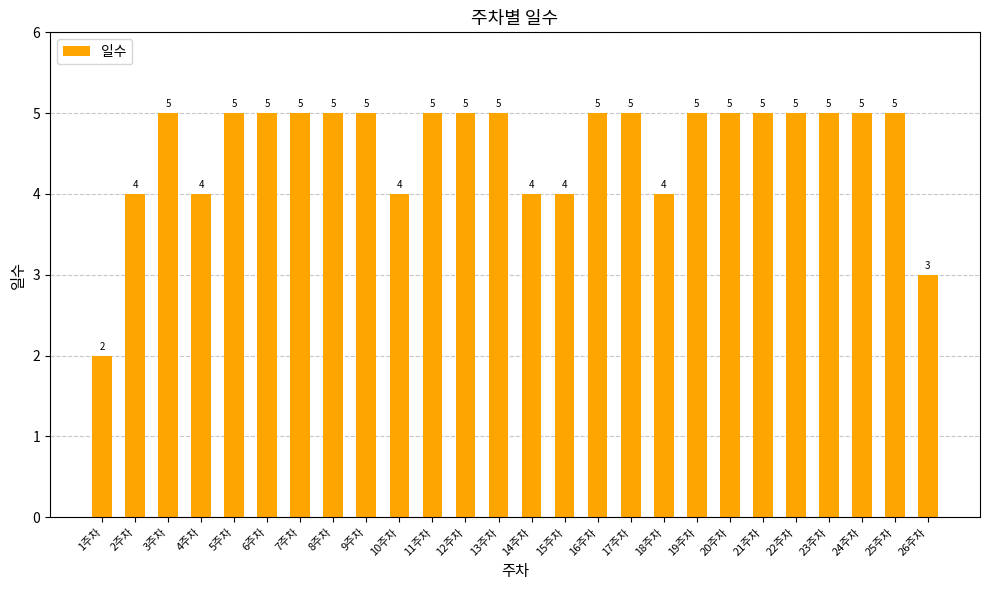

What is the change in value from 1주차 to 16주차?

+3